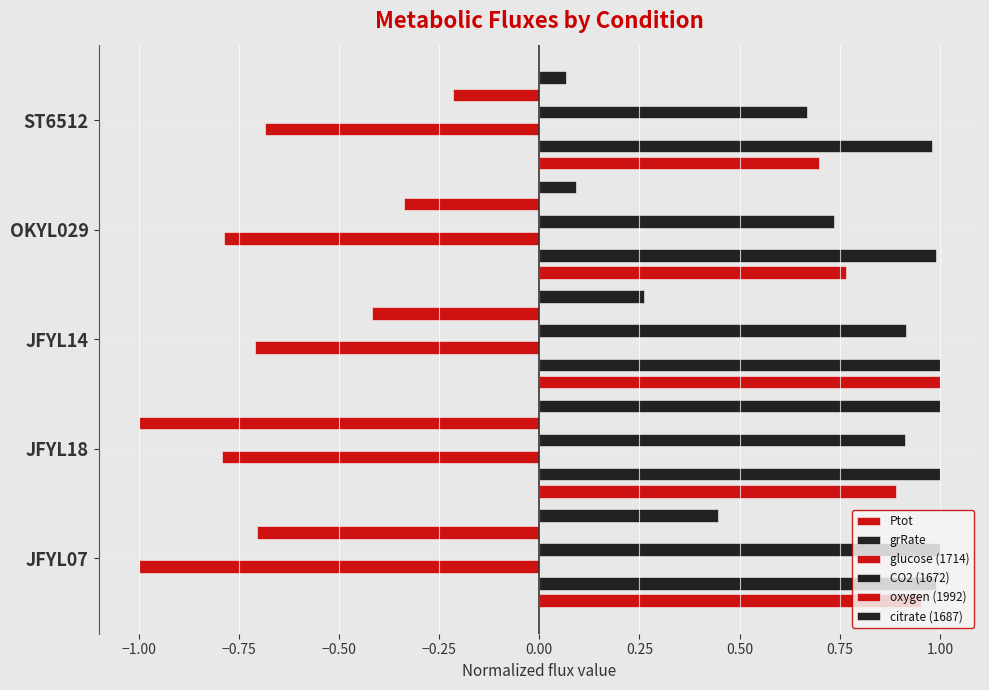

Which series changed the most between JFYL07 and OKYL029?

oxygen (1992)